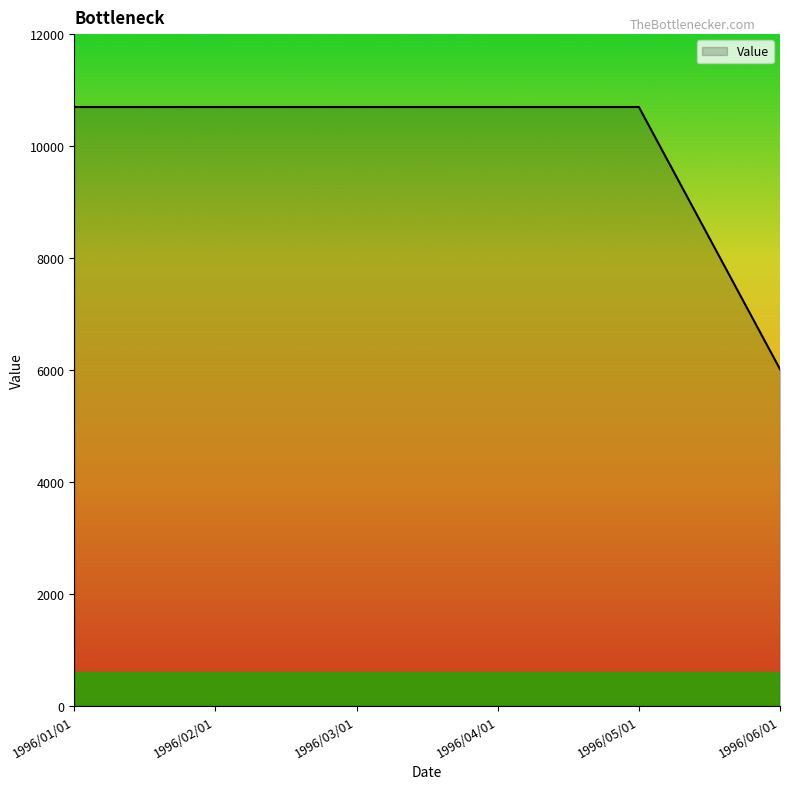

The chart shows a value of 3106 at 1996/04/01. True or false?

False